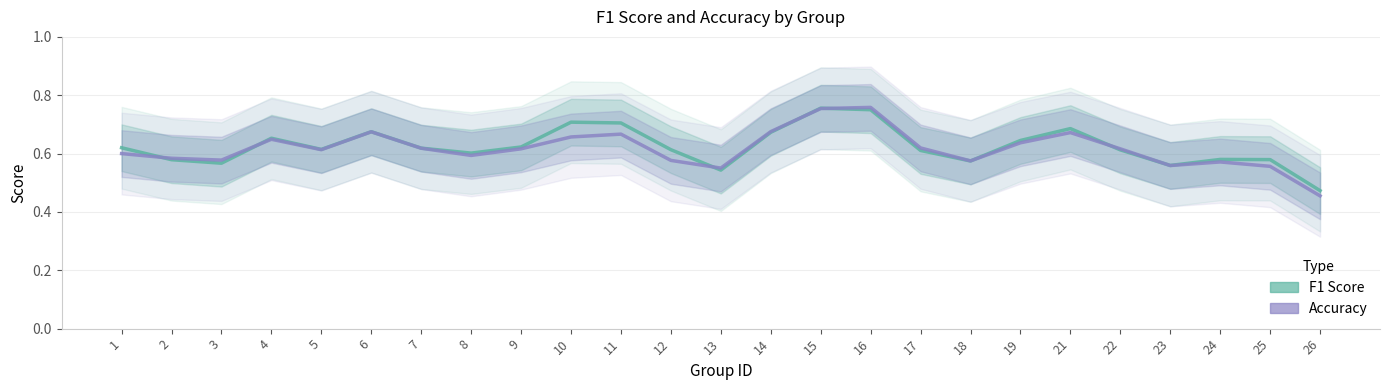

How many interior local peaks does the f1 series have?

6